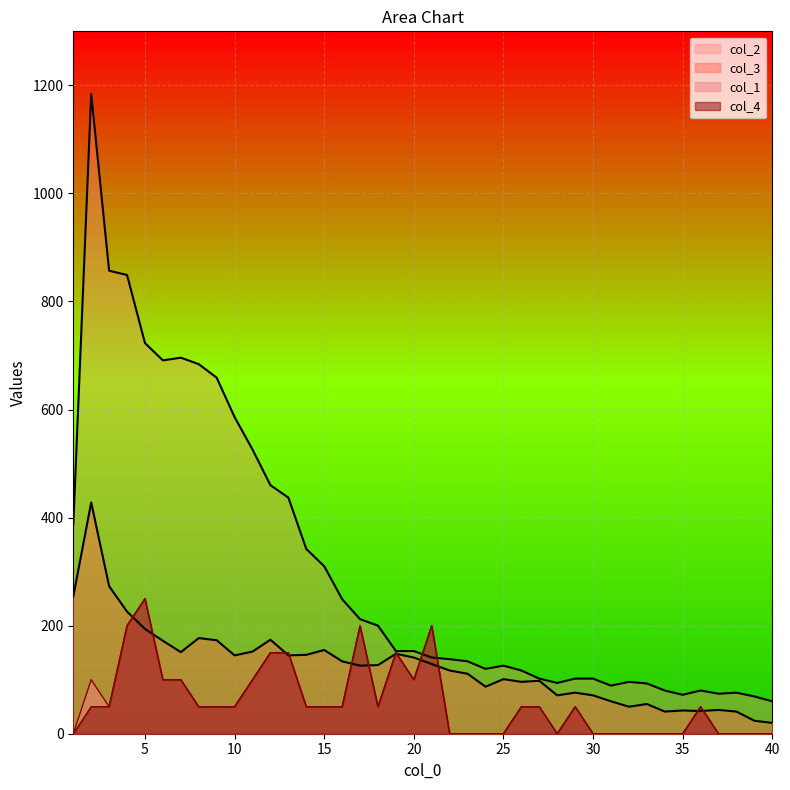

How many lines are shown in the chart?

4